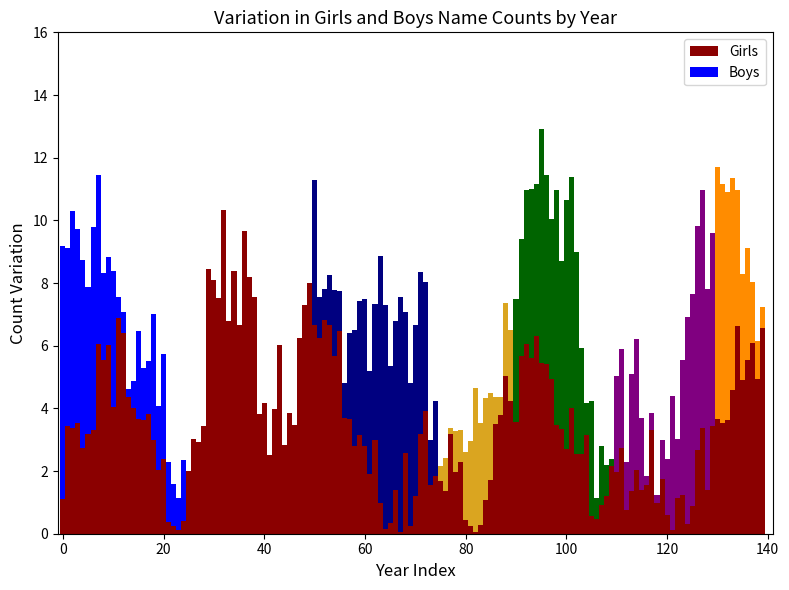

The value of Girls at 60 is 0.6. True or false?

False